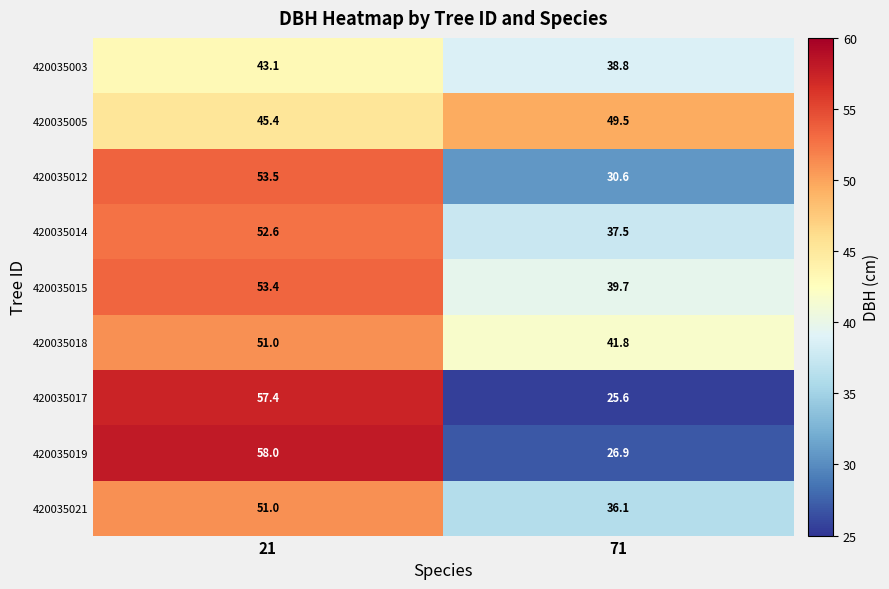

Which series has the largest range (max minus min)?

420035017